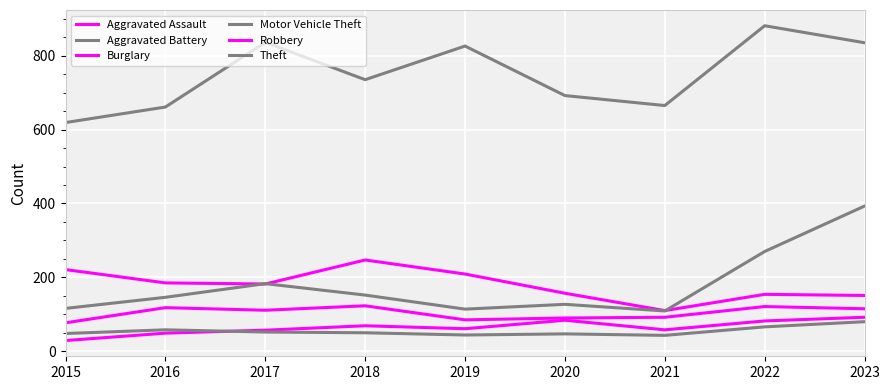

What is the difference between the maximum and second lowest values in the Robbery series?

38